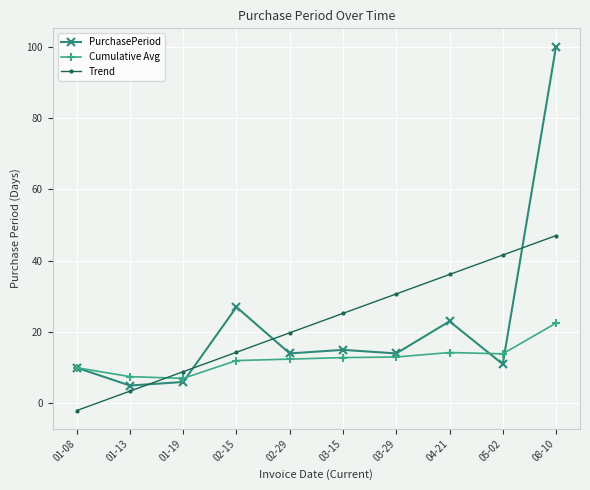

Which category has the highest value across all series?

08-10